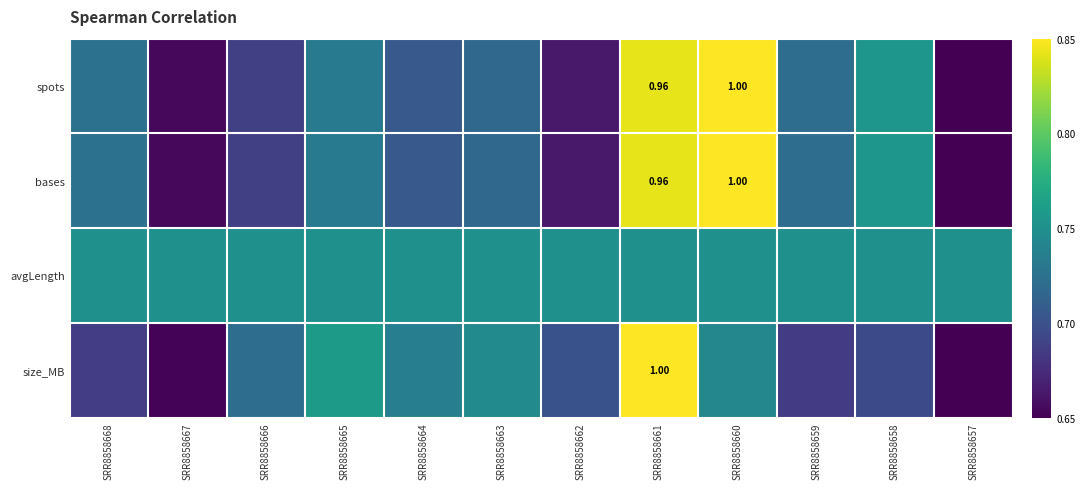

The size_MB series shows 0.2 at SRR8858660. True or false?

False